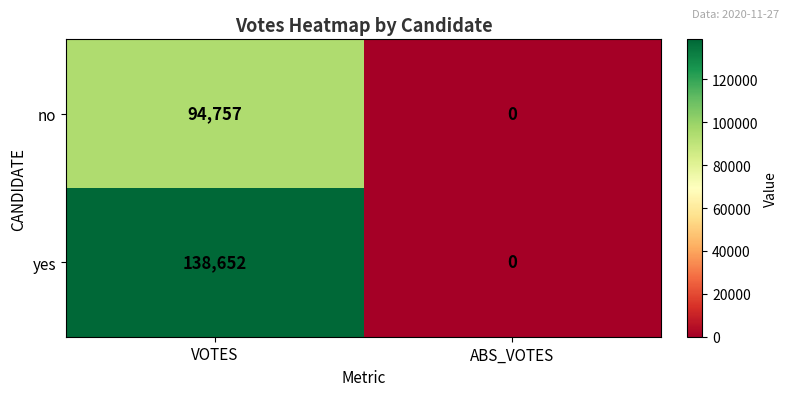

The yes series shows 0 at ABS_VOTES. True or false?

True